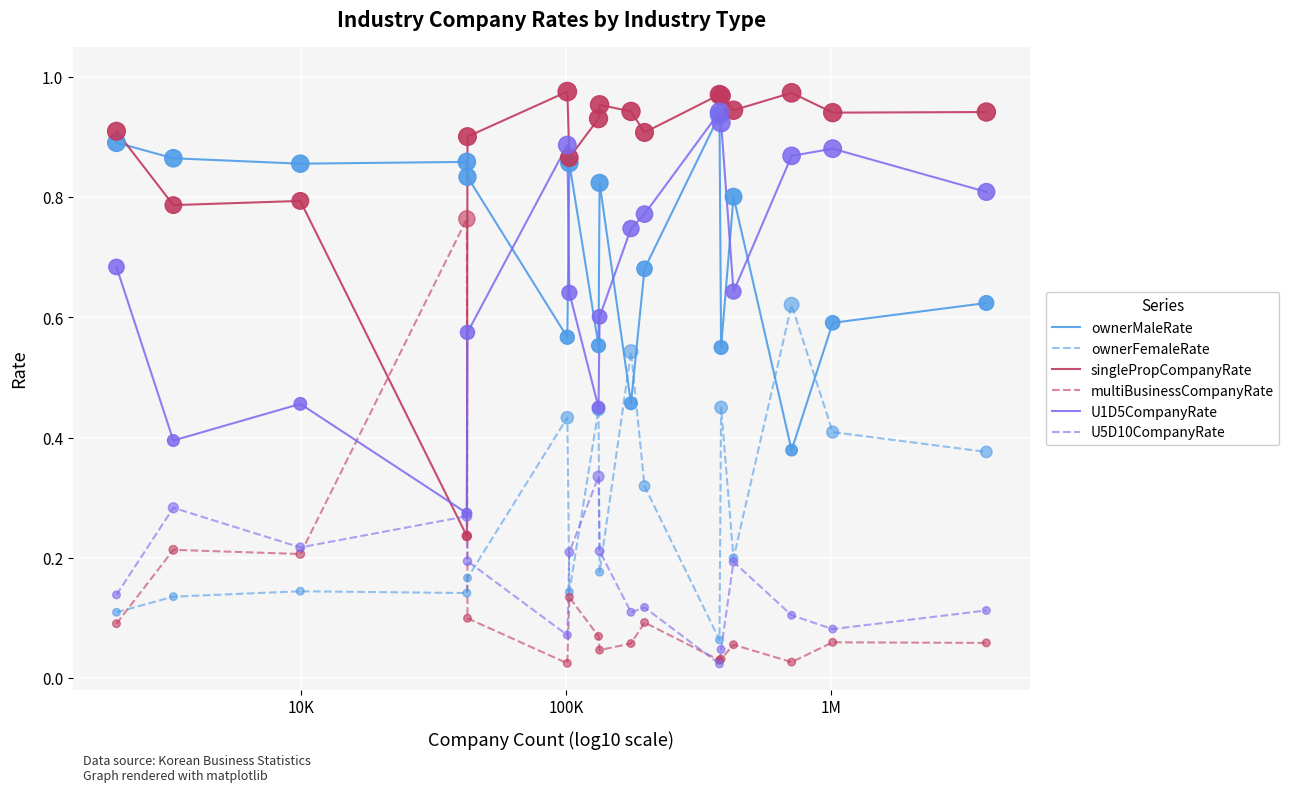

Which series has the largest total across all categories?

singlePropCompanyRate